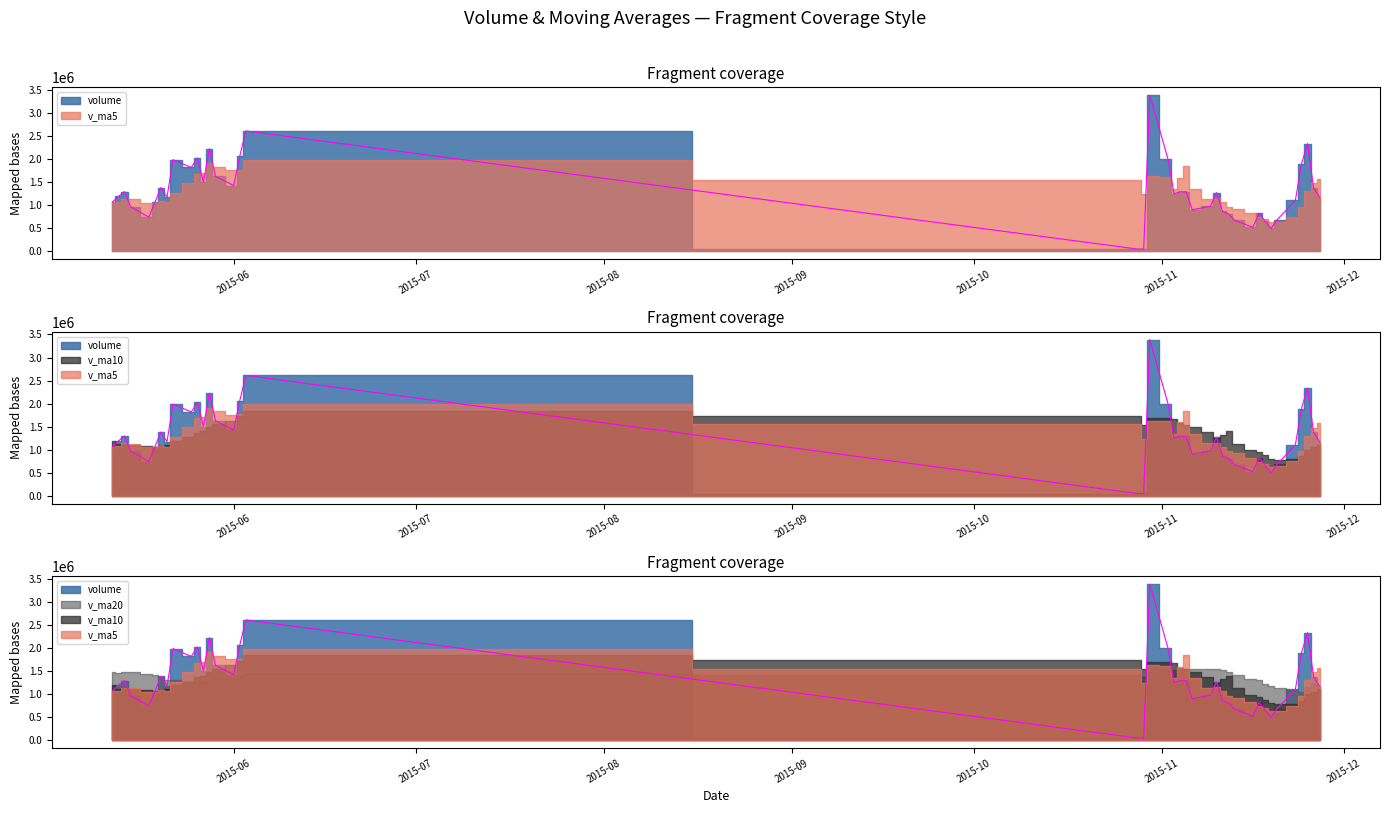

Which category has the highest value across all series?

2015-10-30